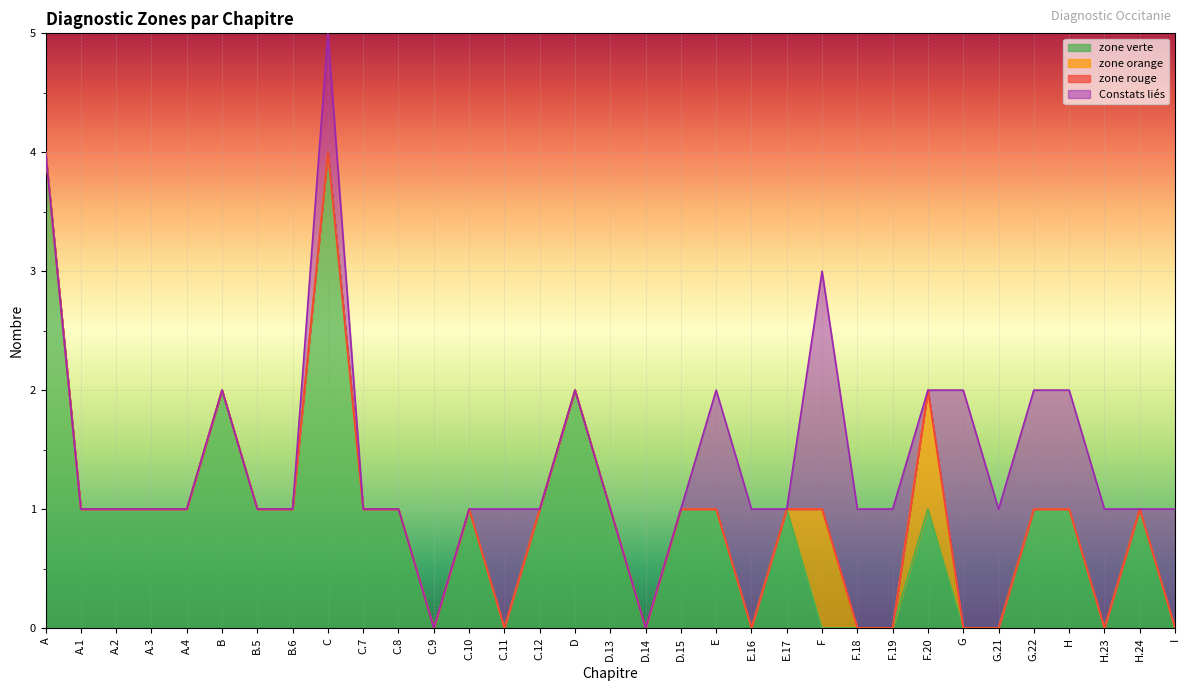

At which category does zone verte reach its first local peak?

B